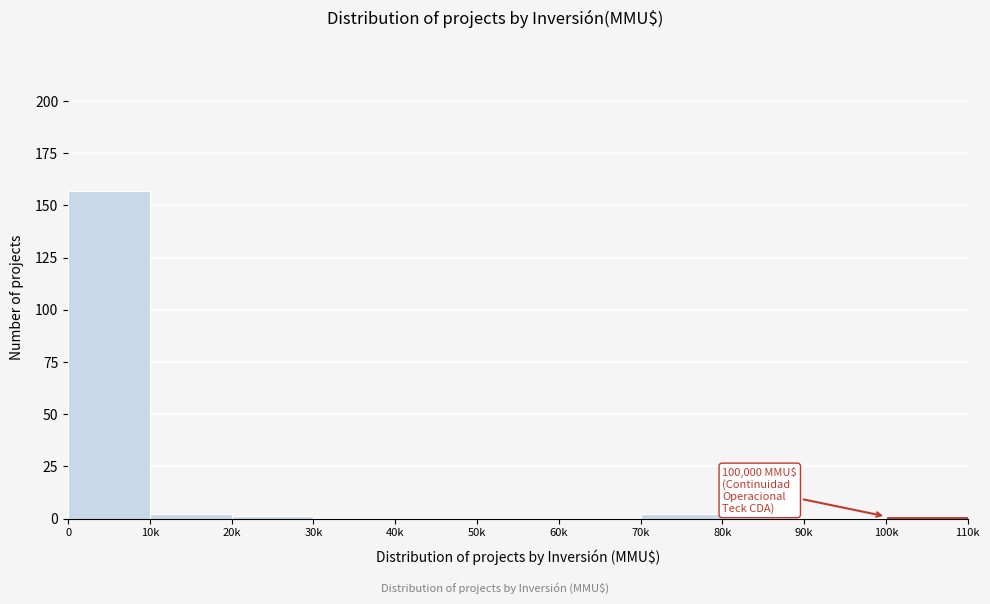

Reading left to right, extract all data points from this chart.

0=157	10k=2	20k=1	30k=0	40k=0	50k=0	60k=0	70k=2	80k=0	90k=0	100k=1